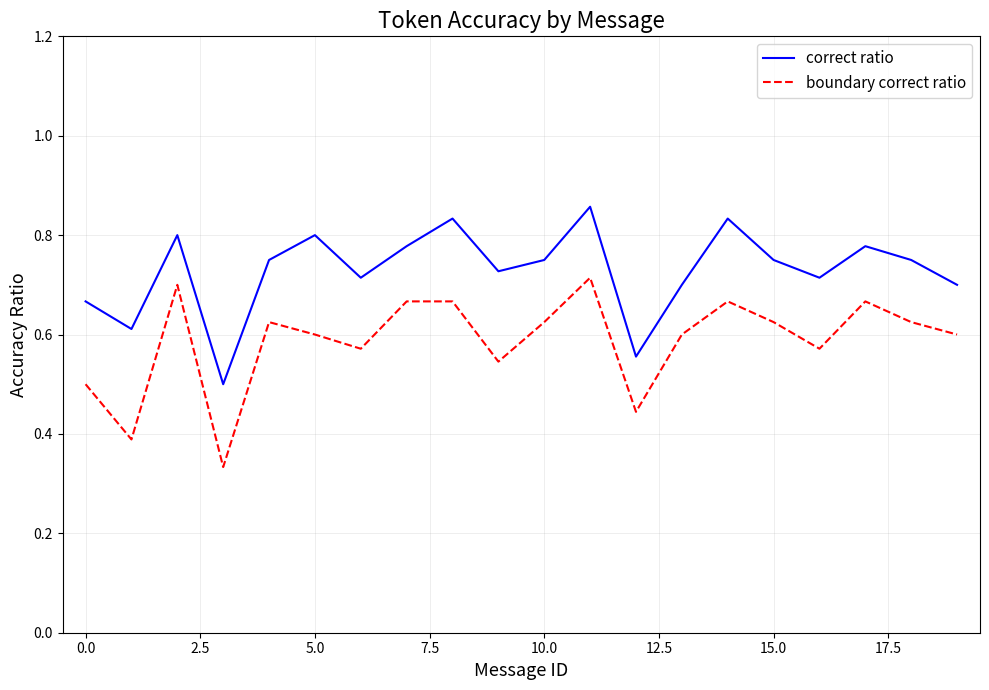

Does the chart display data point markers on the line(s)?

No